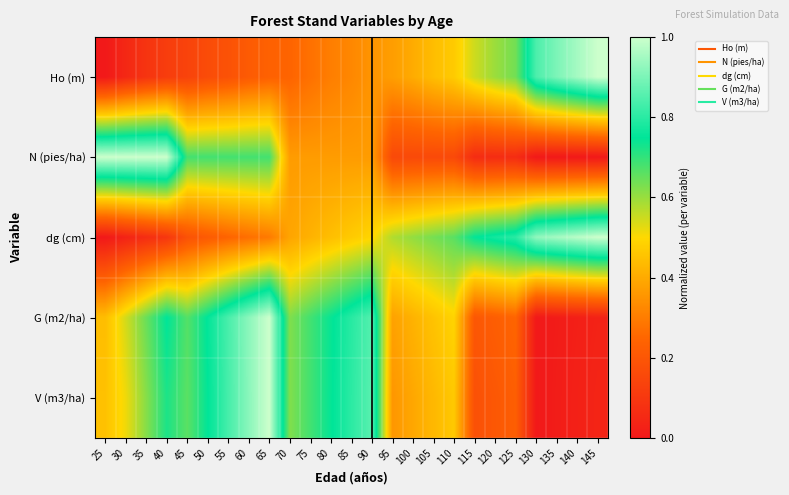

Reading left to right, what are all the values shown in this chart?

Ho (m): 25=0.0	30=0.0	35=0.1	40=0.1	45=0.1	50=0.2	55=0.2	60=0.2	65=0.2	70=0.2	75=0.3	80=0.3	85=0.3	90=0.4	95=0.4	100=0.4	105=0.4	110=0.5	115=0.5	120=0.6	125=0.6	130=0.8	135=0.9	140=1.0	145=1.0
N (pies/ha): 25=1.0	30=1.0	35=1.0	40=1.0	45=0.7	50=0.7	55=0.7	60=0.7	65=0.7	70=0.4	75=0.4	80=0.4	85=0.4	90=0.4	95=0.2	100=0.2	105=0.2	110=0.2	115=0.1	120=0.1	125=0.1	130=0.0	135=0.0	140=0.0	145=0.0
dg (cm): 25=0.0	30=0.0	35=0.1	40=0.1	45=0.2	50=0.2	55=0.2	60=0.3	65=0.3	70=0.4	75=0.4	80=0.4	85=0.5	90=0.5	95=0.6	100=0.6	105=0.6	110=0.7	115=0.7	120=0.8	125=0.8	130=0.9	135=1.0	140=1.0	145=1.0
G (m2/ha): 25=0.4	30=0.5	35=0.6	40=0.8	45=0.7	50=0.8	55=0.8	60=0.9	65=1.0	70=0.6	75=0.7	80=0.7	85=0.8	90=0.9	95=0.4	100=0.4	105=0.5	110=0.5	115=0.2	120=0.2	125=0.2	130=0.0	135=0.0	140=0.0	145=0.0
V (m3/ha): 25=0.4	30=0.5	35=0.6	40=0.7	45=0.7	50=0.7	55=0.8	60=0.9	65=1.0	70=0.6	75=0.7	80=0.7	85=0.8	90=0.9	95=0.4	100=0.4	105=0.4	110=0.5	115=0.2	120=0.2	125=0.2	130=0.0	135=0.0	140=0.0	145=0.0